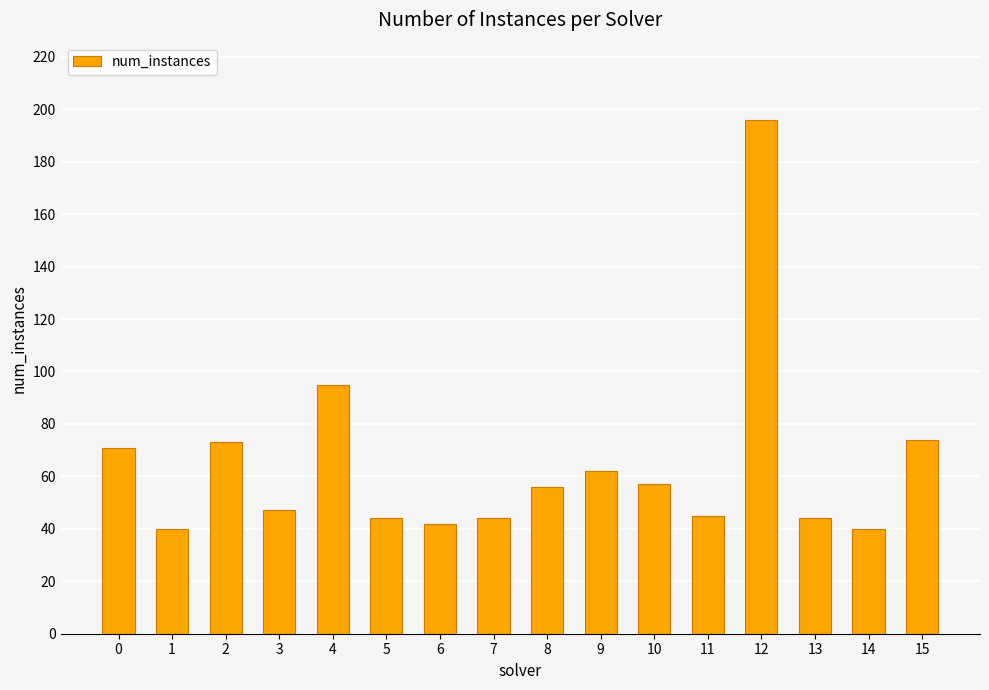

Reading left to right, extract all data points from this chart.

0=71	1=40	2=73	3=47	4=95	5=44	6=42	7=44	8=56	9=62	10=57	11=45	12=196	13=44	14=40	15=74